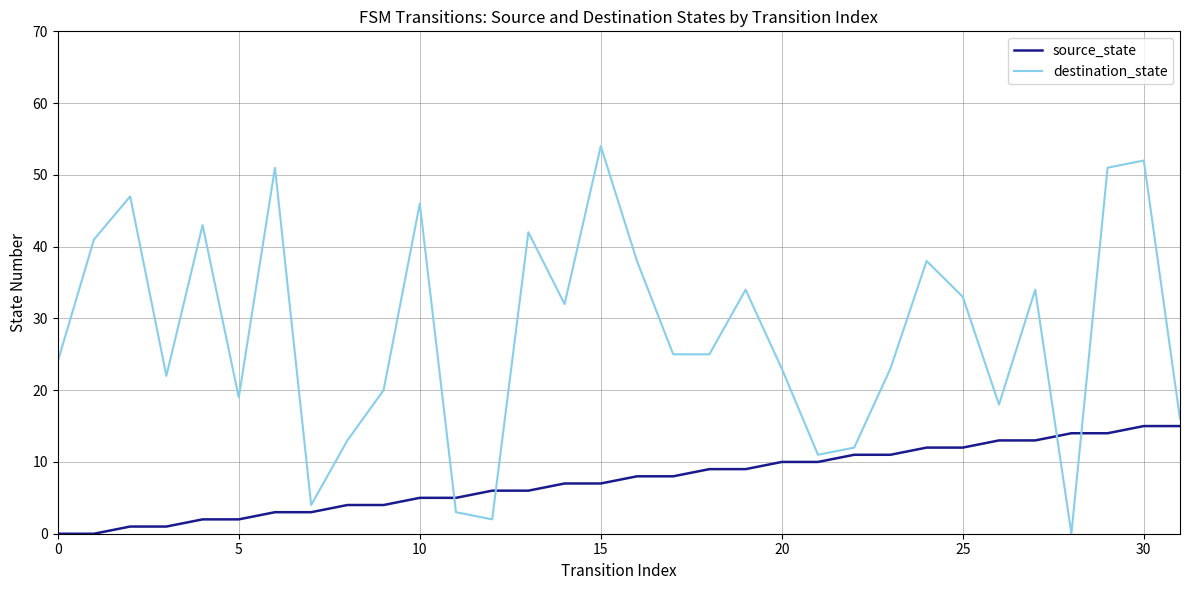

What are all the series names shown in the legend?

source_state, destination_state